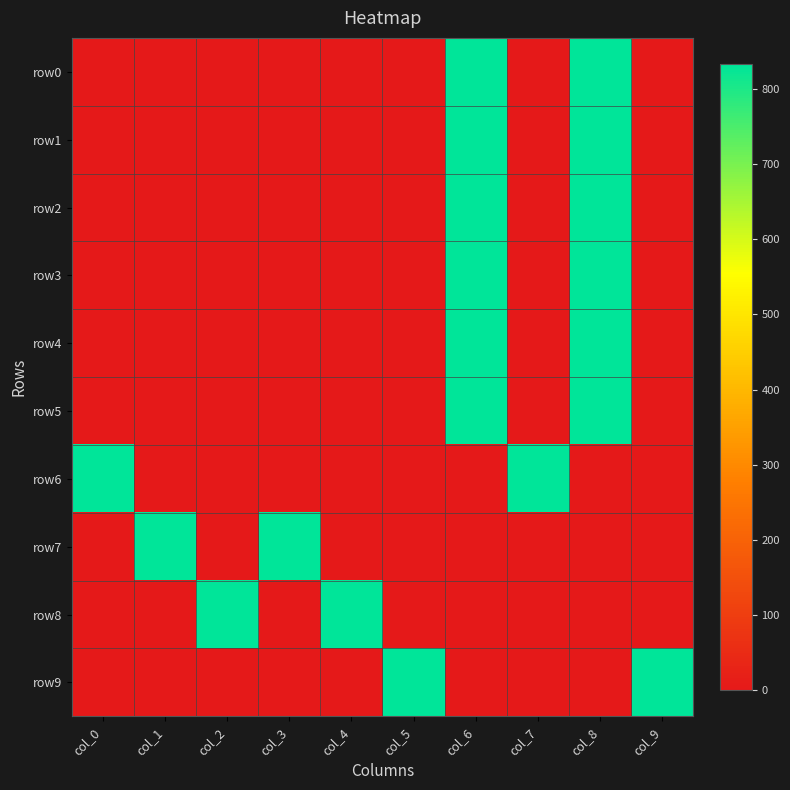

Which series changed the most between col_7 and col_8?

row0